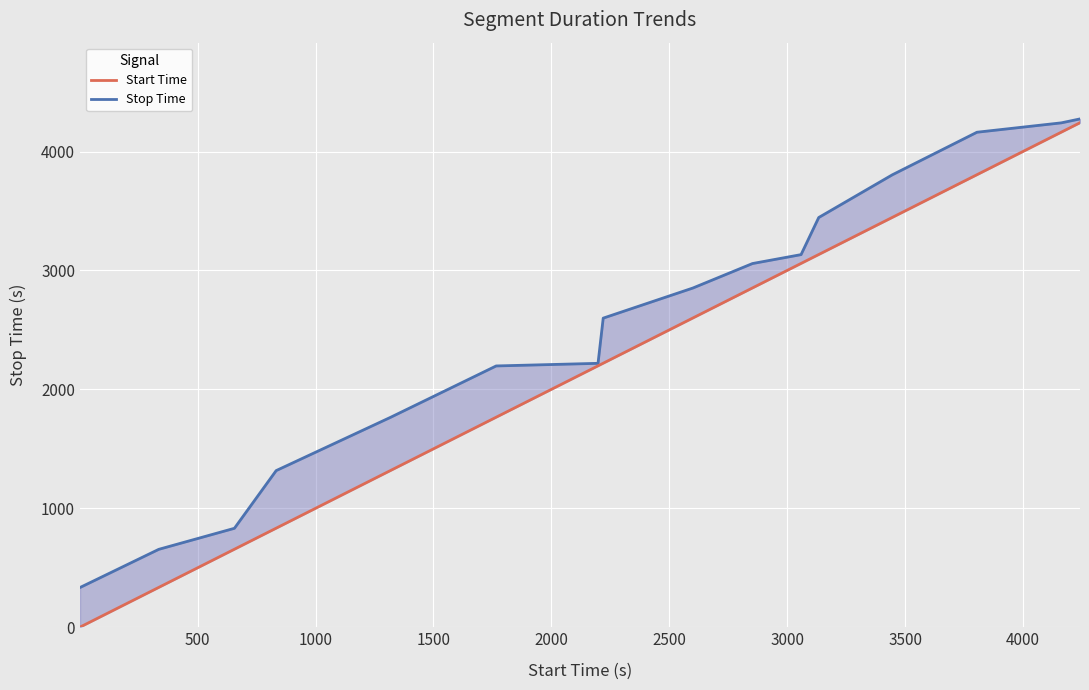

The Start Time series shows 1147 at 3500. True or false?

False